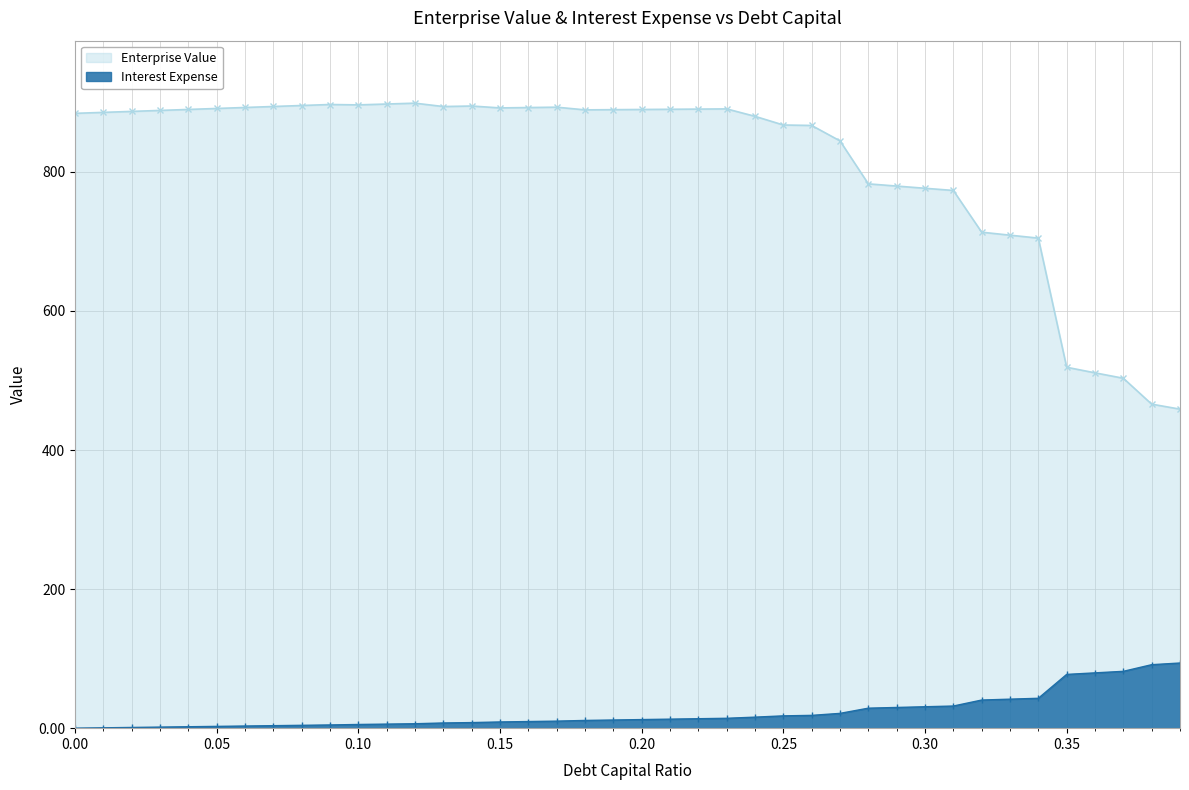

What are all the series names shown in the legend?

Enterprise Value, Interest Expense